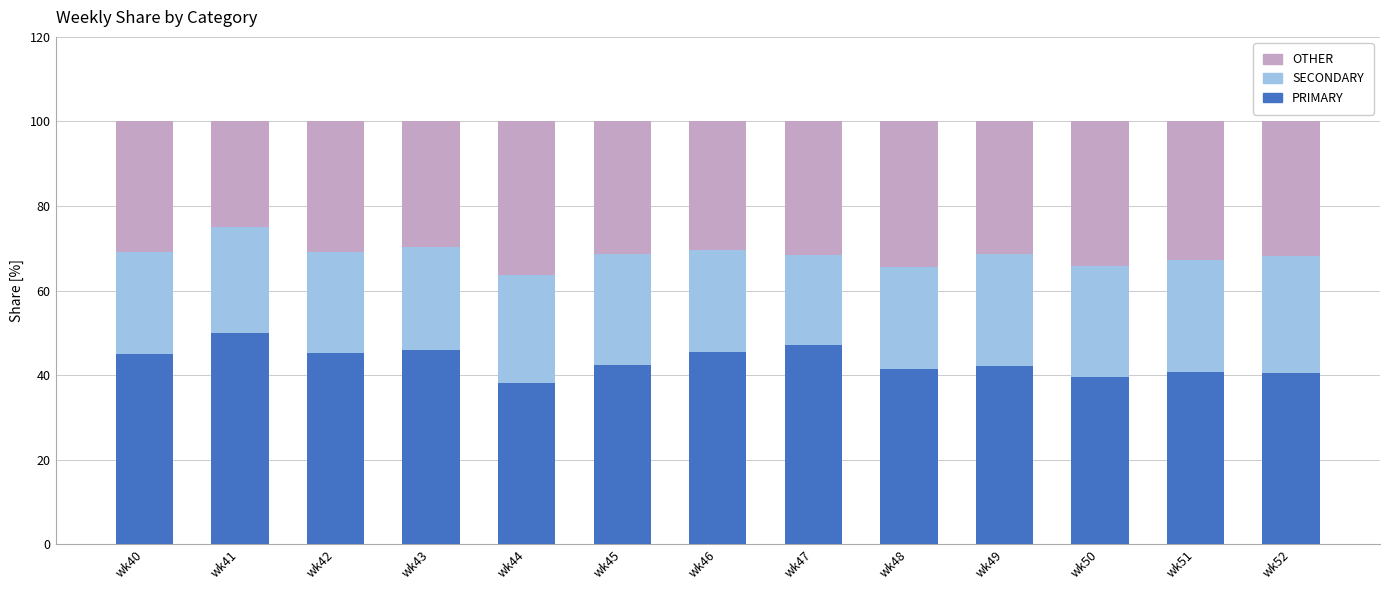

What is the minimum value for PRIMARY?

38.0